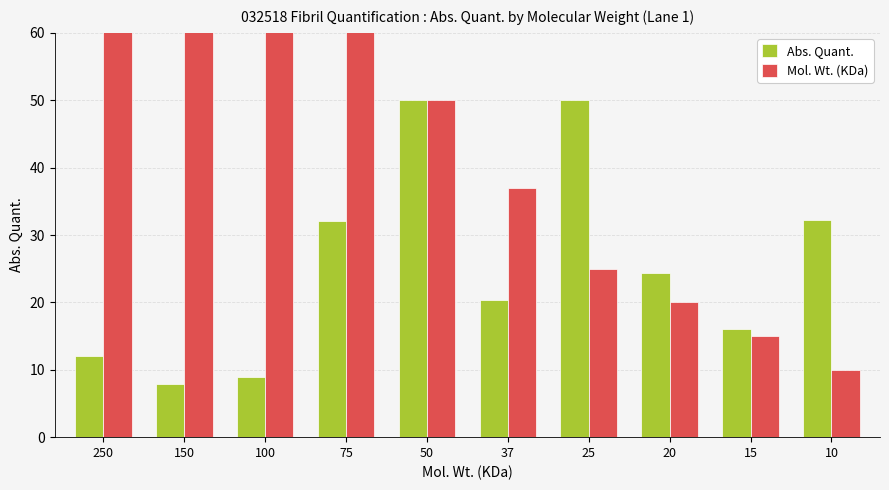

True or false: Mol. Wt. (KDa) has a value of 16.9 at 10.

False